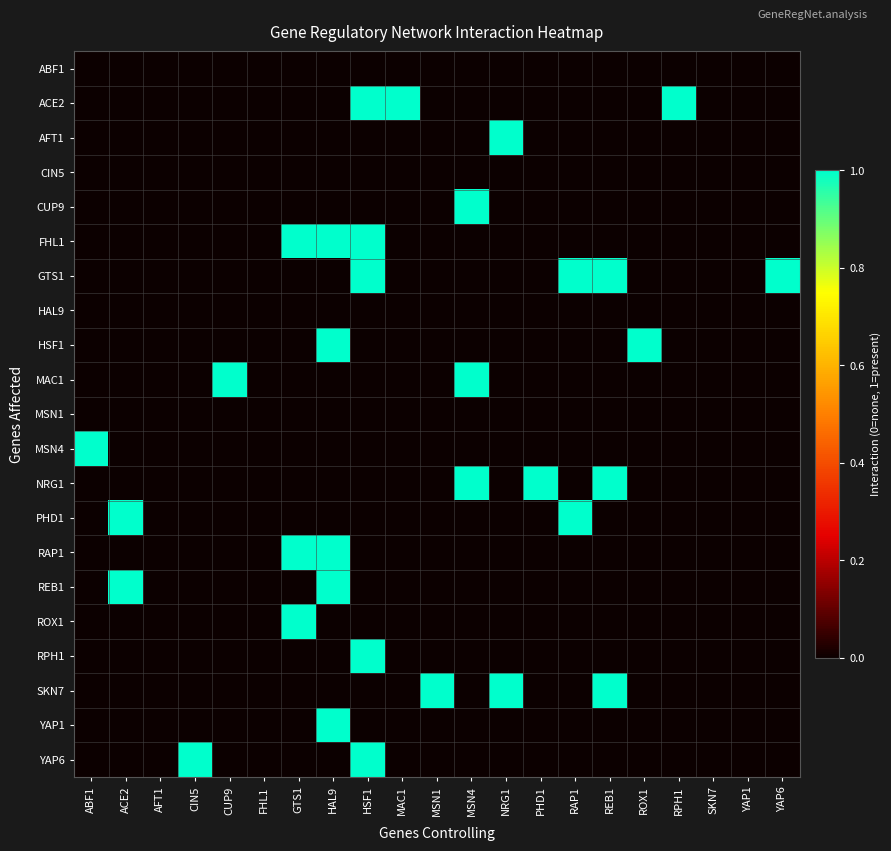

Which has a higher value, RPH1 or HSF1?

RPH1